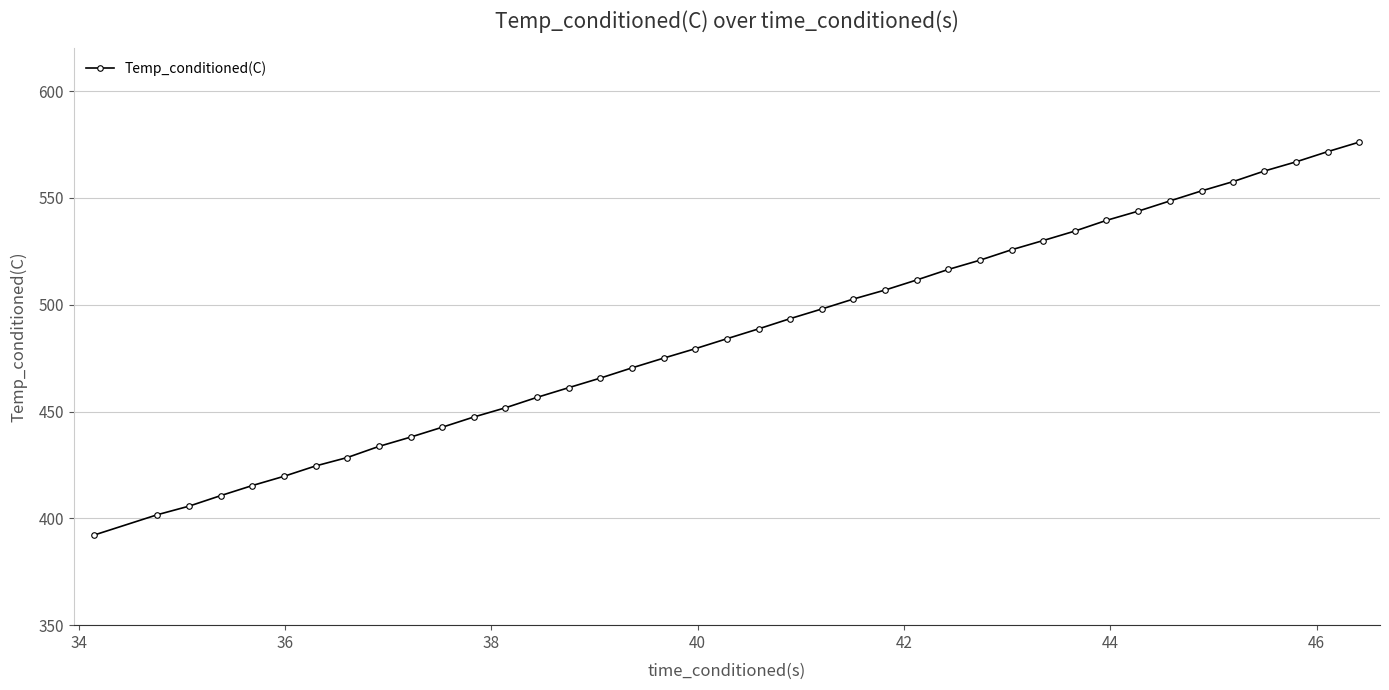

What is the difference between the maximum and minimum values?

184.0